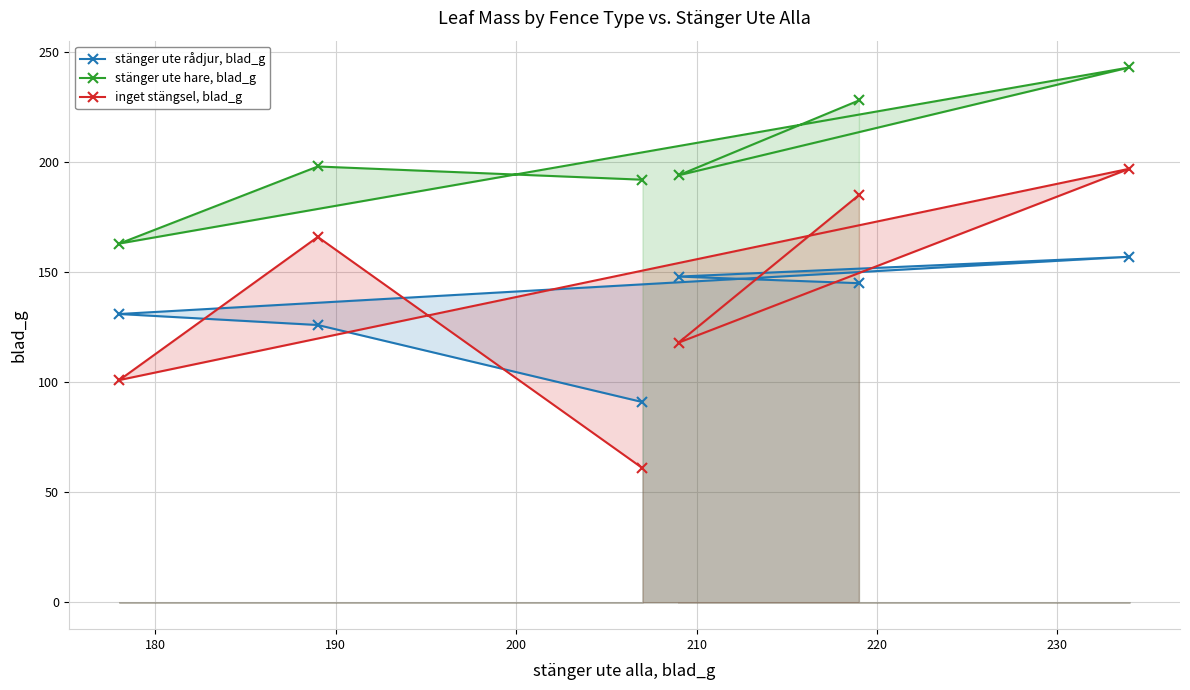

What is the smallest value displayed?

61